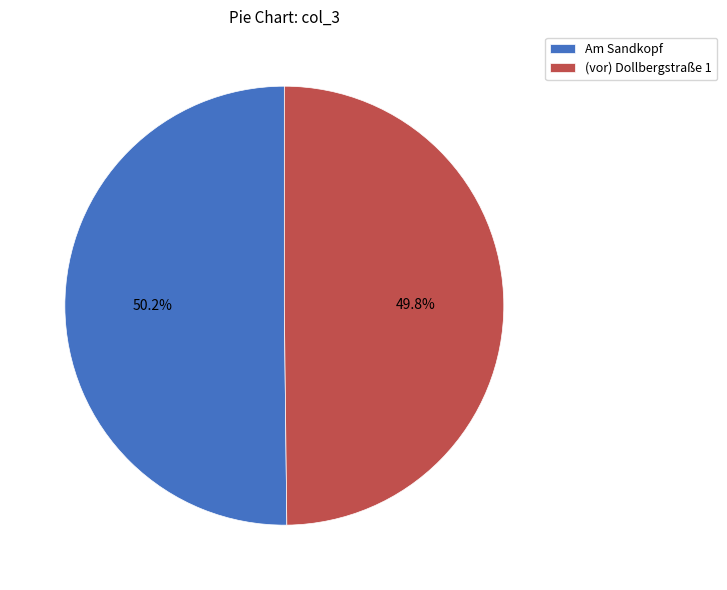

Approximately how many times larger is the value at Am Sandkopf compared to (vor) Dollbergstraße 1?

1.0